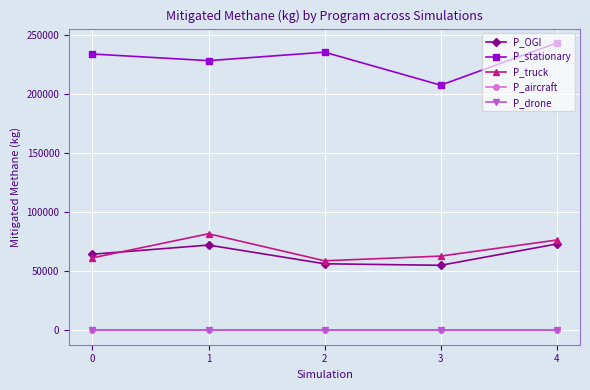

What is the difference between the second highest and minimum values in the P_OGI series?

17131.2